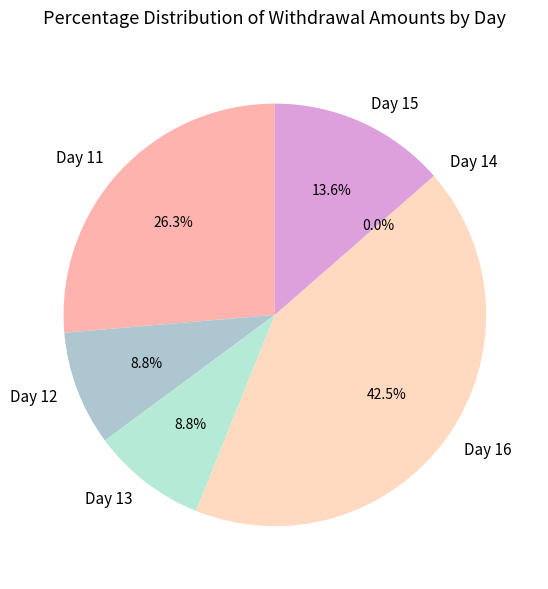

Is it true that Day 11 is 26% of the pie?

True